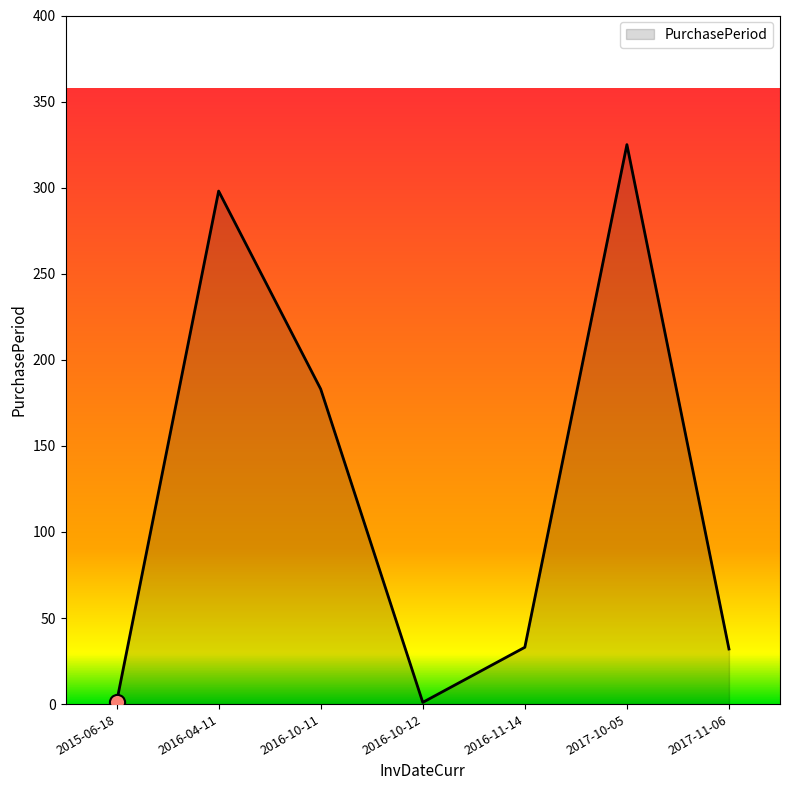

What is the change in value from 2016-11-14 to 2017-10-05?

+292